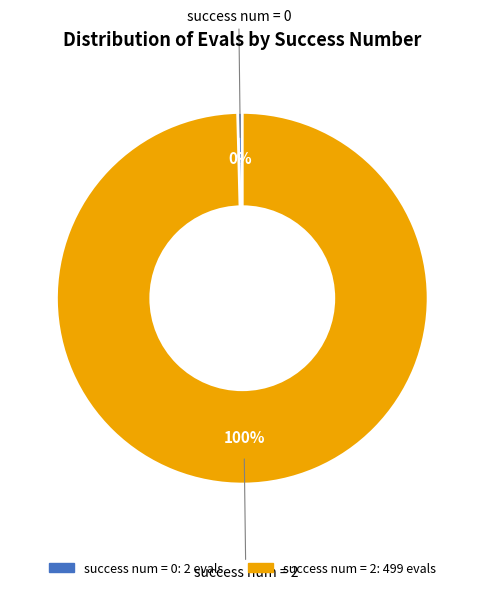

How many slices are in this pie chart?

2